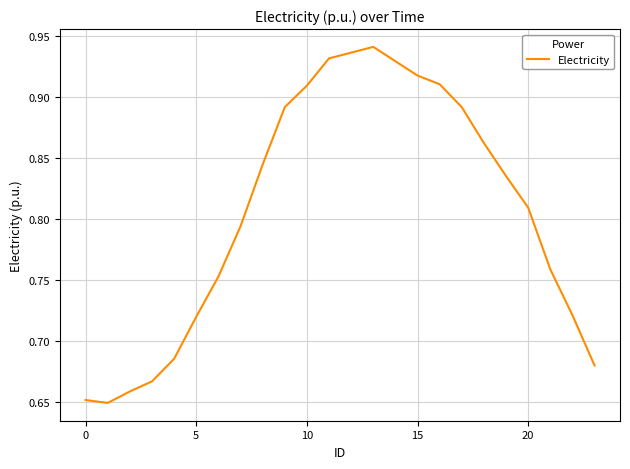

Is this an area chart (filled region under the line)?

No